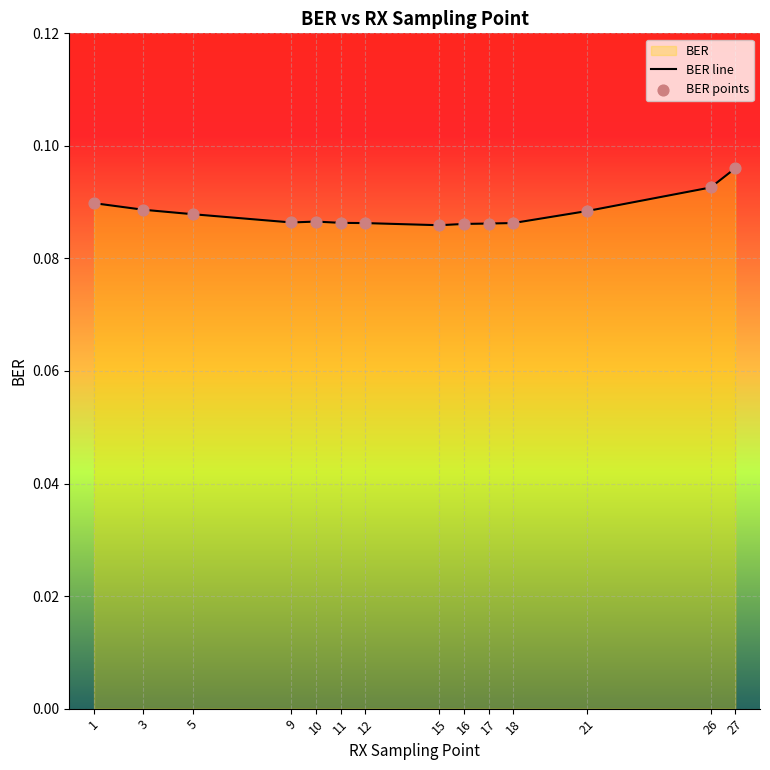

Which series has the largest total across all categories?

BER line